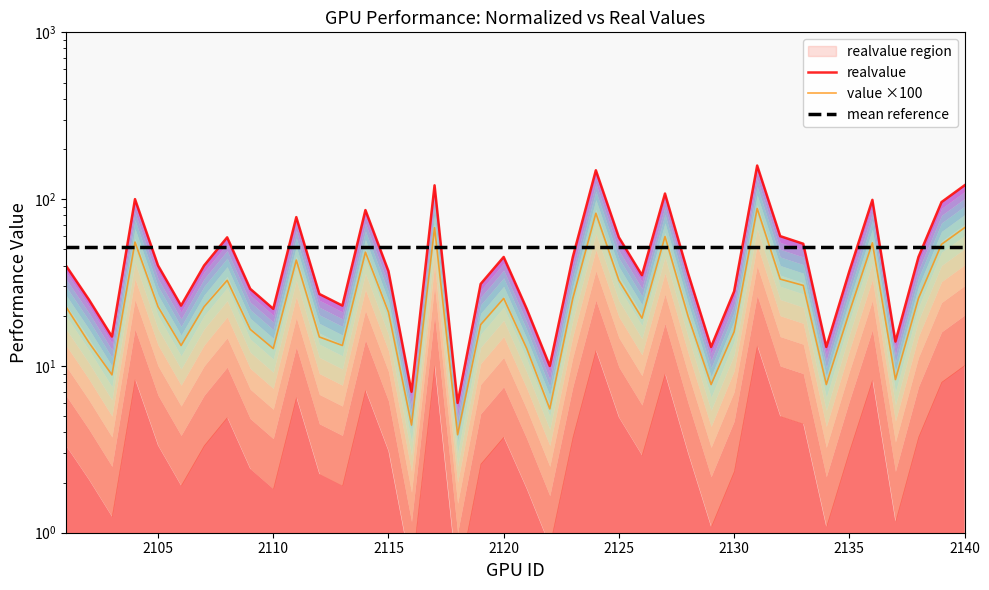

Reading right to left, transcribe all the data shown in this chart.

realvalue: 121.0	96.0	45.0	14.0	99.0	37.0	13.0	54.0	60.0	159.0	28.0	13.0	36.0	108.0	35.0	59.0	149.0	45.0	10.0	22.0	45.0	31.0	6.0	121.0	7.0	37.0	86.0	23.0	27.0	78.0	22.0	29.0	59.0	40.0	23.0	40.0	100.0	15.0	25.0	40.0
value ×100: 67.4	53.6	25.4	8.3	54.7	21.0	7.7	30.4	33.1	87.8	16.0	7.7	19.9	59.7	19.3	32.6	82.3	25.4	5.5	12.7	25.4	17.7	3.9	67.4	4.4	21.0	48.1	13.3	14.9	43.1	12.7	16.6	32.6	22.7	13.3	22.7	55.2	8.8	13.8	22.7
mean reference: 51.4	51.4	51.4	51.4	51.4	51.4	51.4	51.4	51.4	51.4	51.4	51.4	51.4	51.4	51.4	51.4	51.4	51.4	51.4	51.4	51.4	51.4	51.4	51.4	51.4	51.4	51.4	51.4	51.4	51.4	51.4	51.4	51.4	51.4	51.4	51.4	51.4	51.4	51.4	51.4